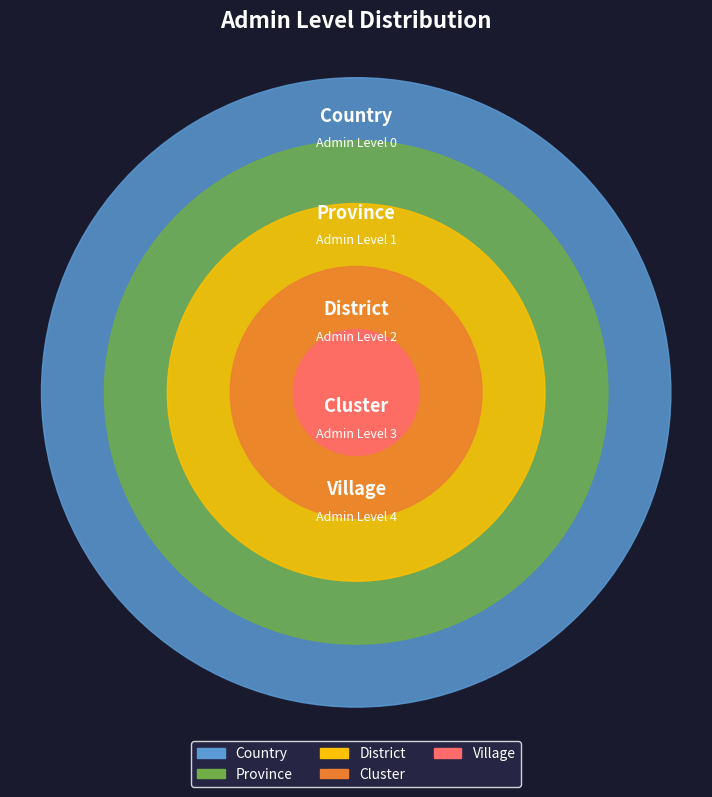

To the nearest percent, what percentage of the pie is Cluster?

30%